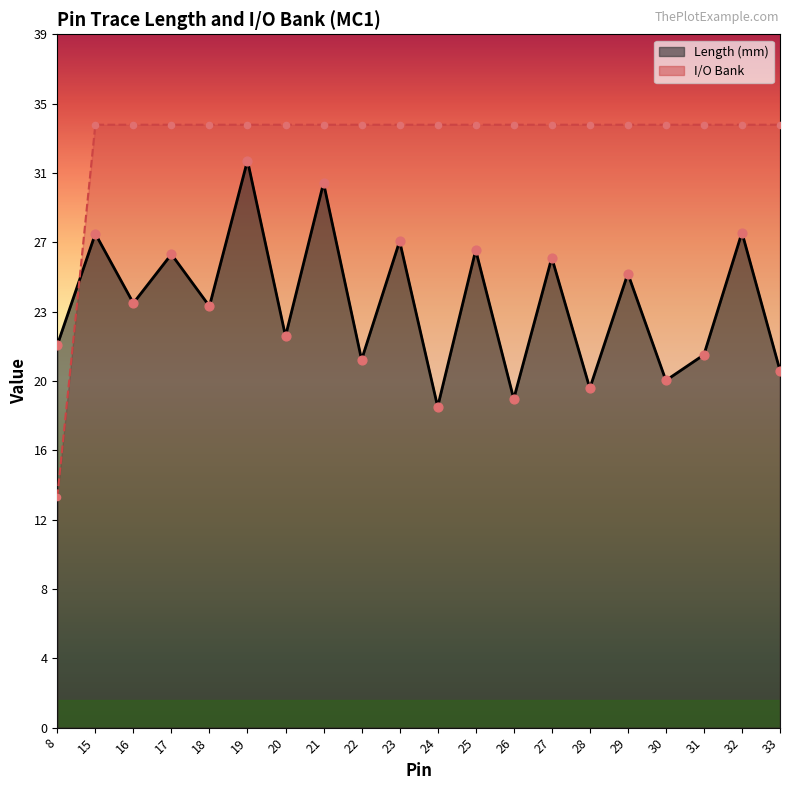

What are all the series names shown in the legend?

Length (mm), I/O Bank